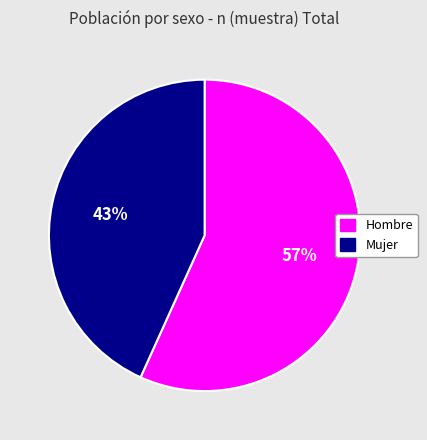

What is the largest slice in the pie chart?

Hombre